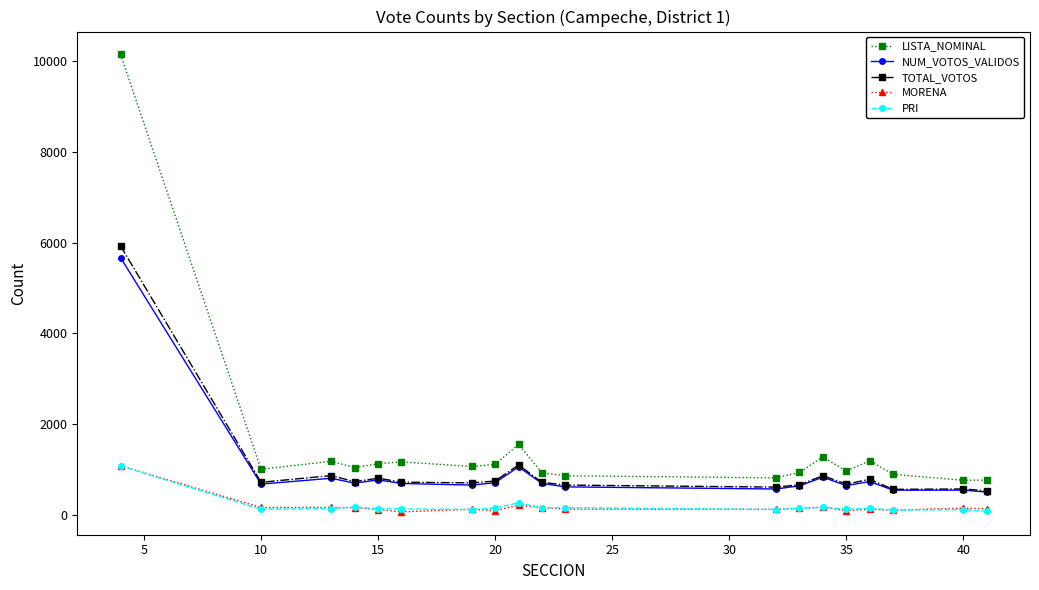

Does the chart have visible grid lines?

No